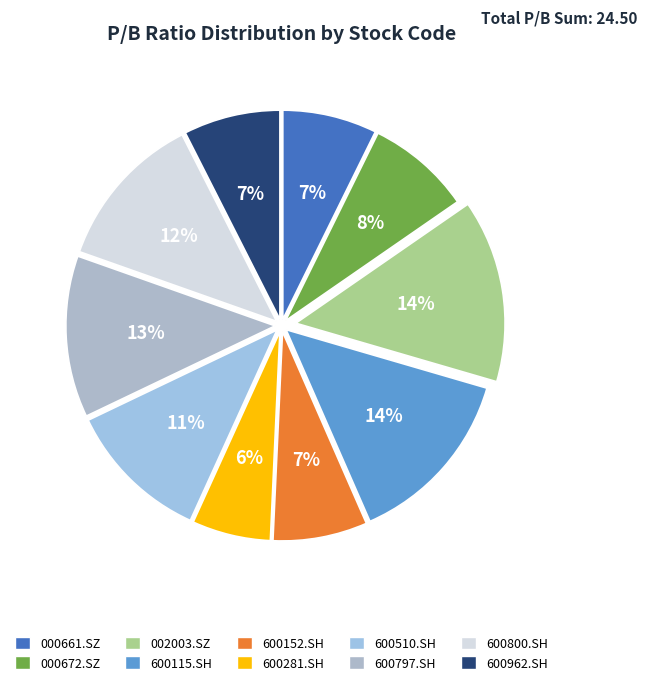

Is it true that 600281.SH is 14% of the pie?

False